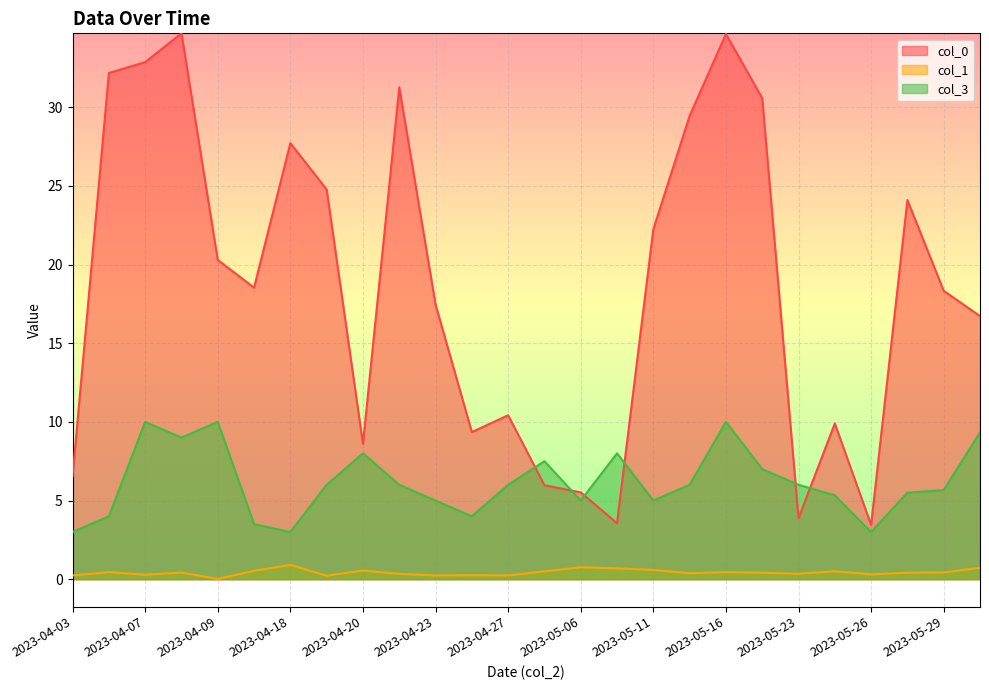

True or false: col_3 has a value of 0.9 at 2023-05-26.

False